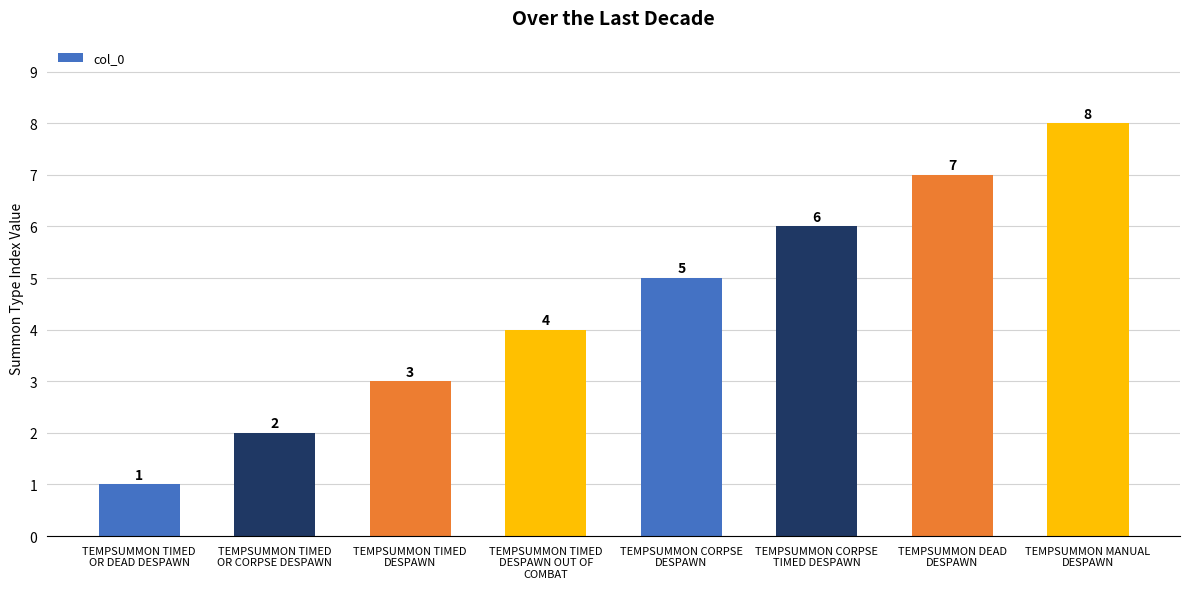

What is the change in value from TEMPSUMMON TIMED
OR DEAD DESPAWN to TEMPSUMMON TIMED
DESPAWN?

+2